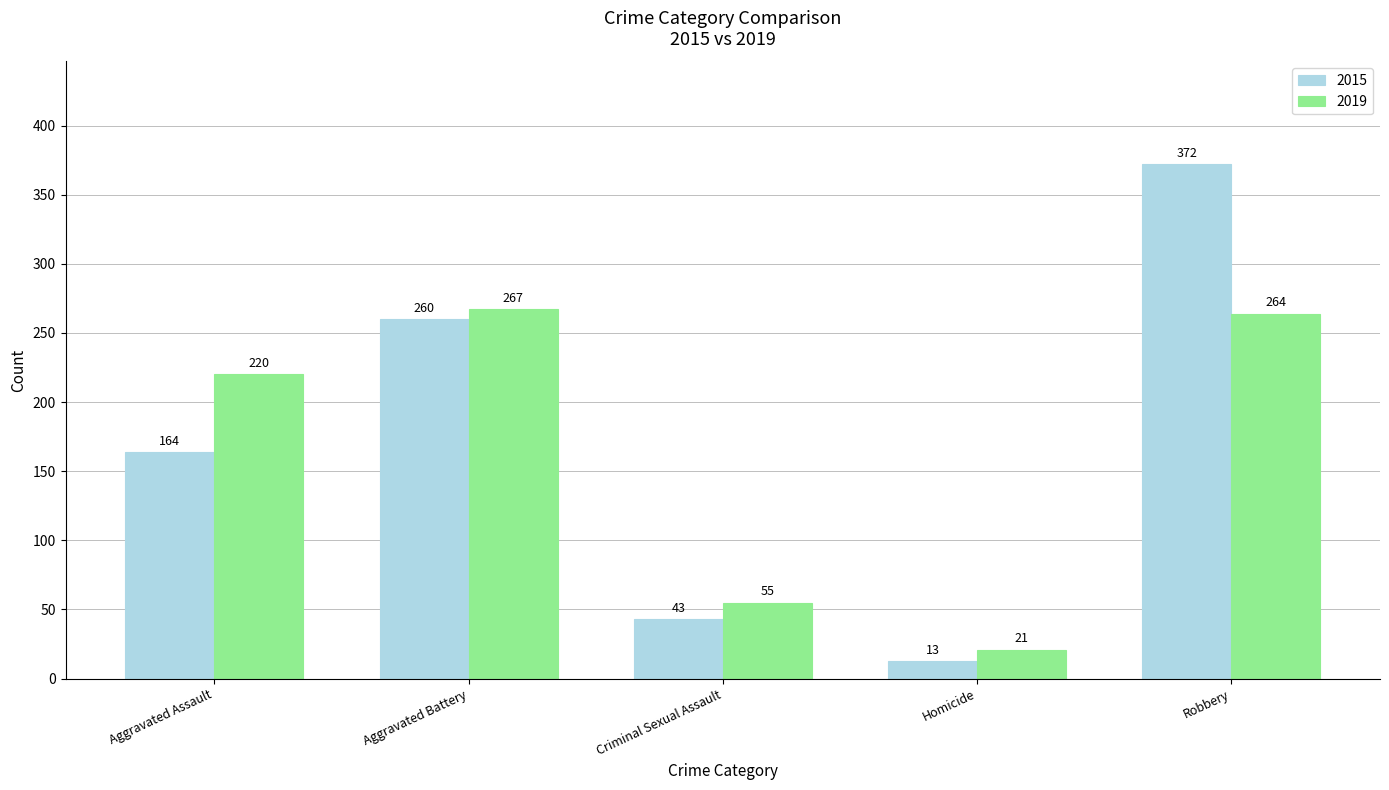

What is the sum of all 2019 values?

827